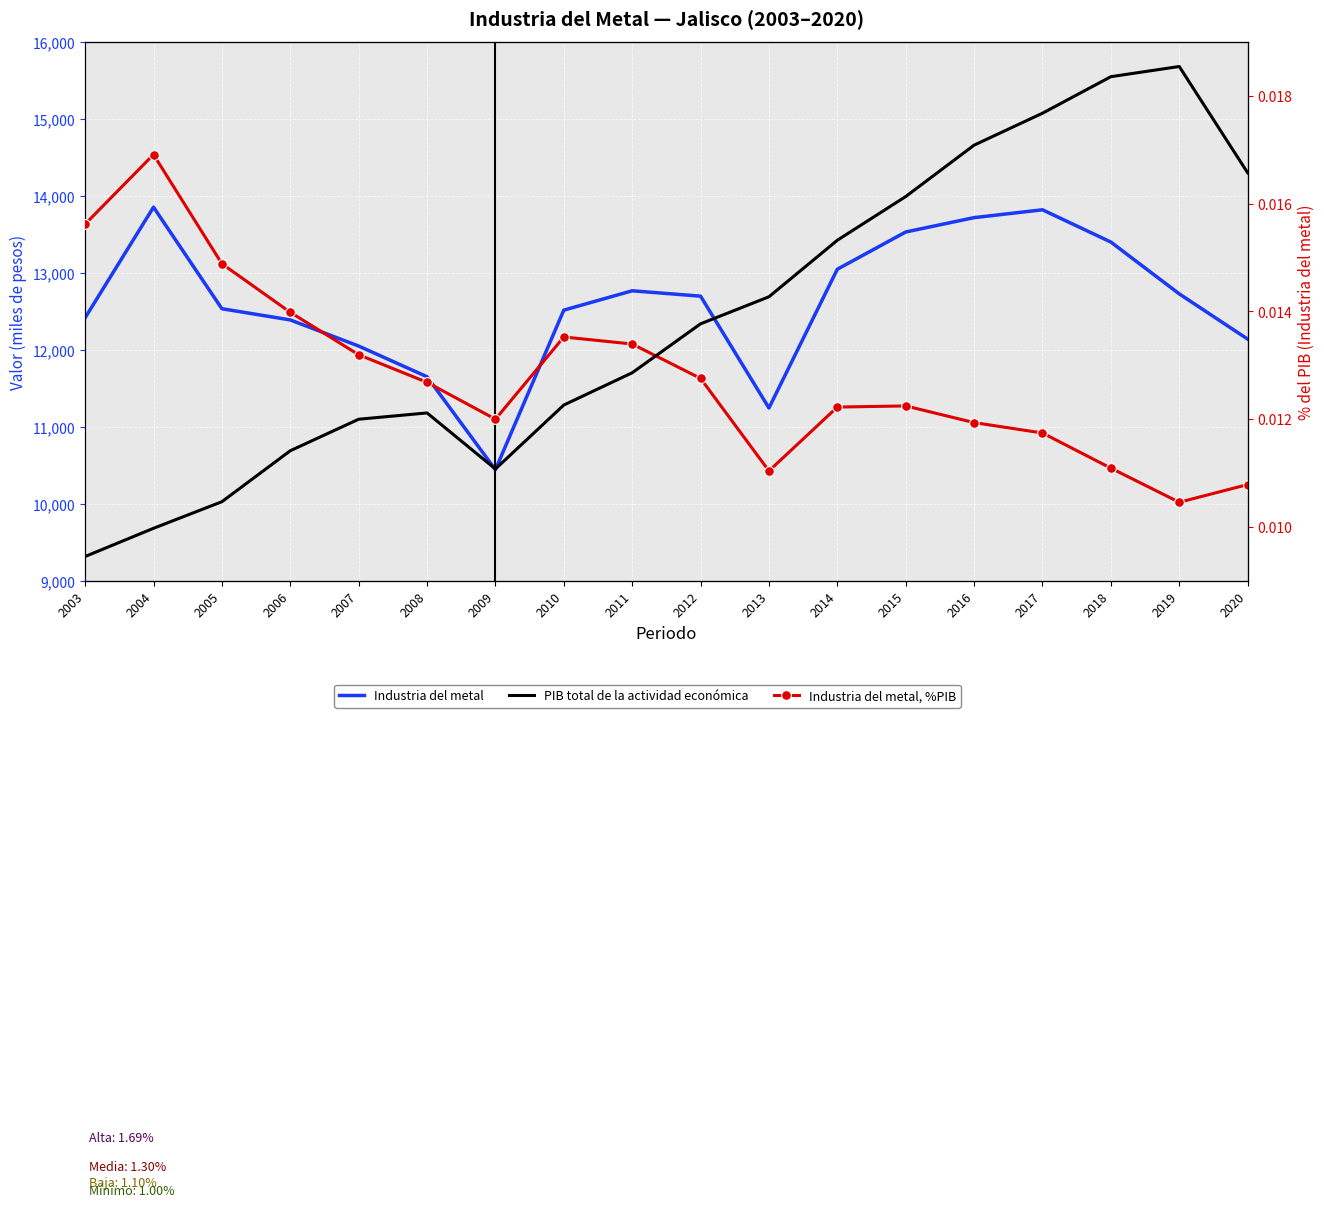

The Industria del metal series shows 20148.0 at 2019. True or false?

False